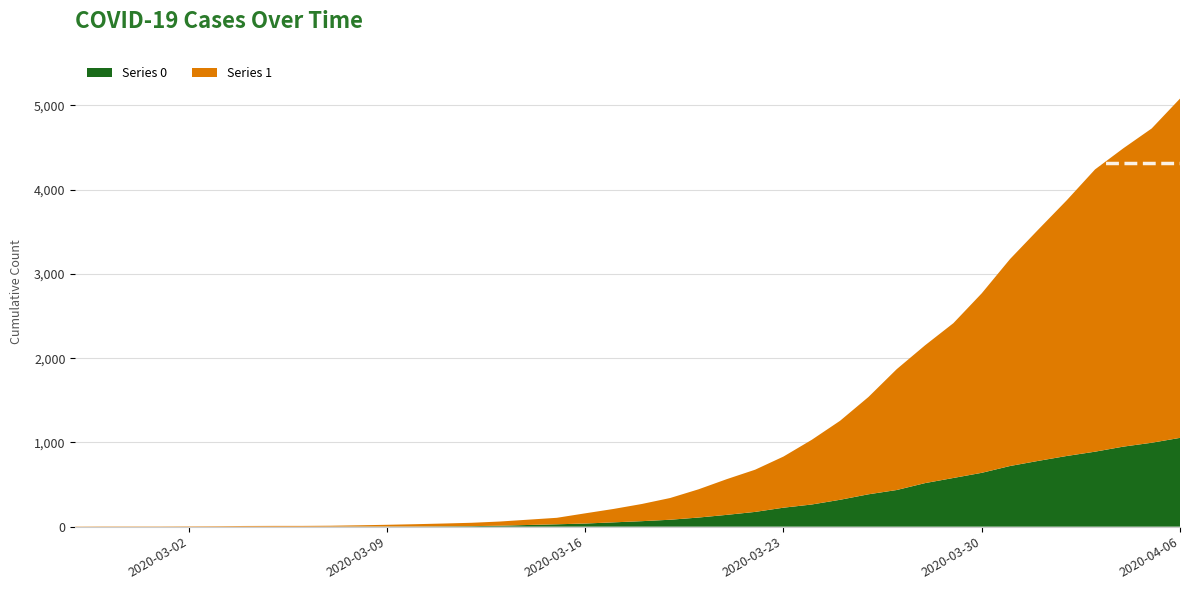

Reading right to left, list all the values displayed in this chart.

0: 1054	996	950	890	839	781	720	639	578	517	435	384	319	263	225	175	140	108	82	65	51	37	28	20	11	6	4	2	2	2	1	0	0	0	0	0	0	0	0	0
1: 4028	3731	3542	3351	3035	2747	2457	2131	1838	1636	1435	1155	938	768	607	501	424	335	258	204	159	121	77	63	50	40	33	27	20	14	10	9	9	8	6	5	4	4	4	3